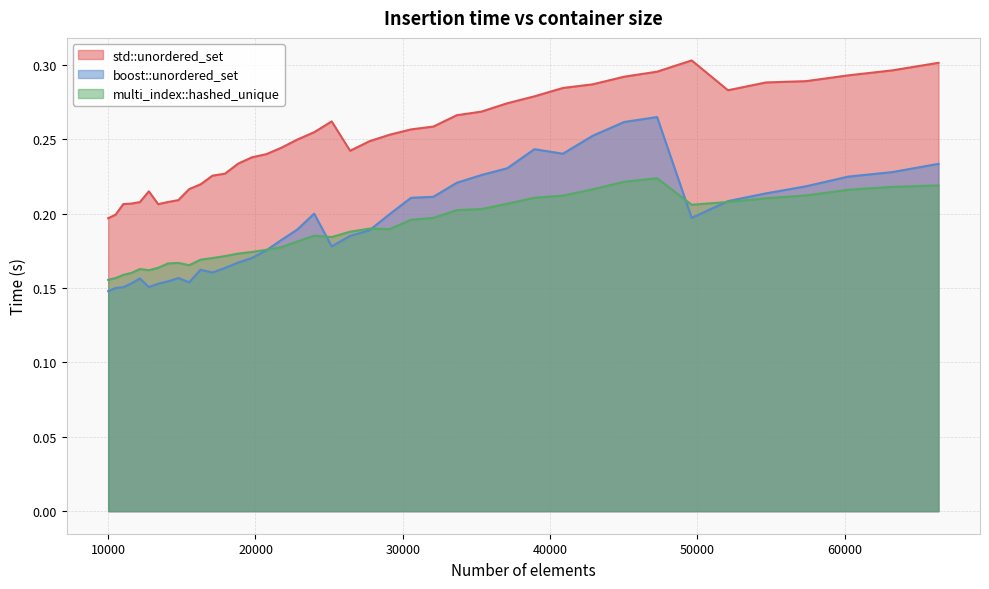

True or false: std::unordered_set and multi_index::hashed_unique intersect in this chart.

False